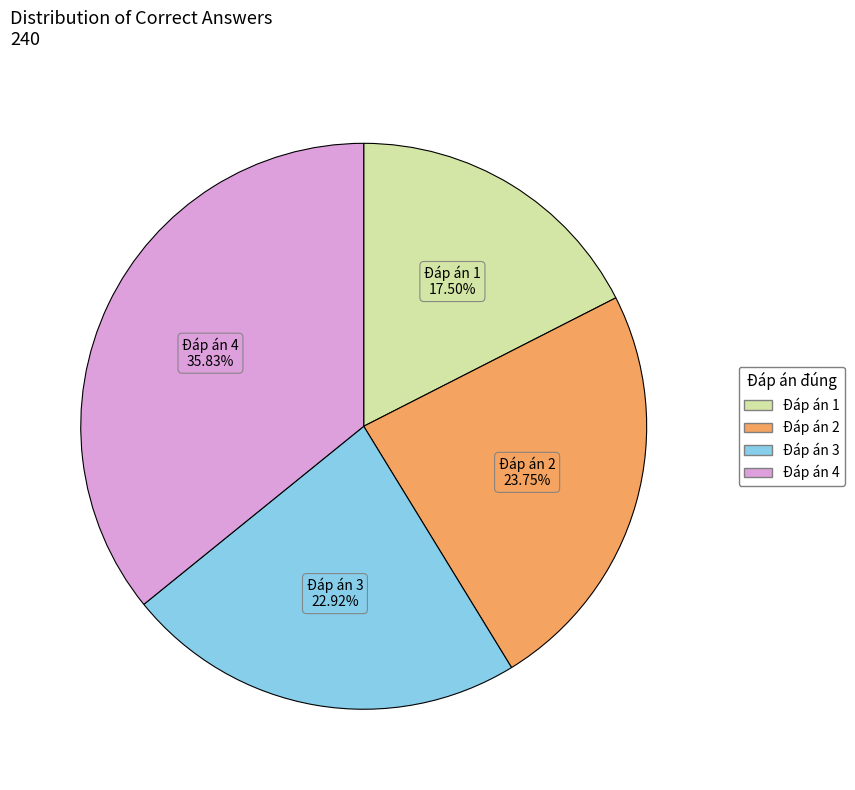

Which has a higher value, Đáp án 3 or Đáp án 1?

Đáp án 3